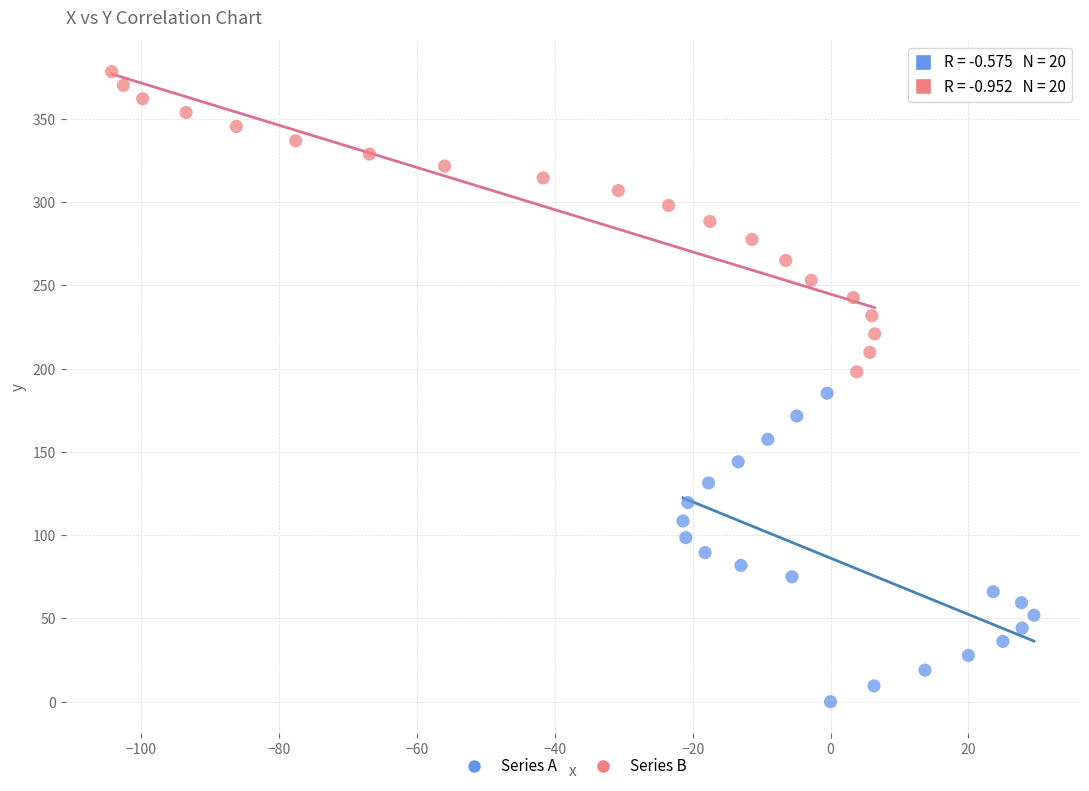

Which series contains the lowest Y value?

Series A